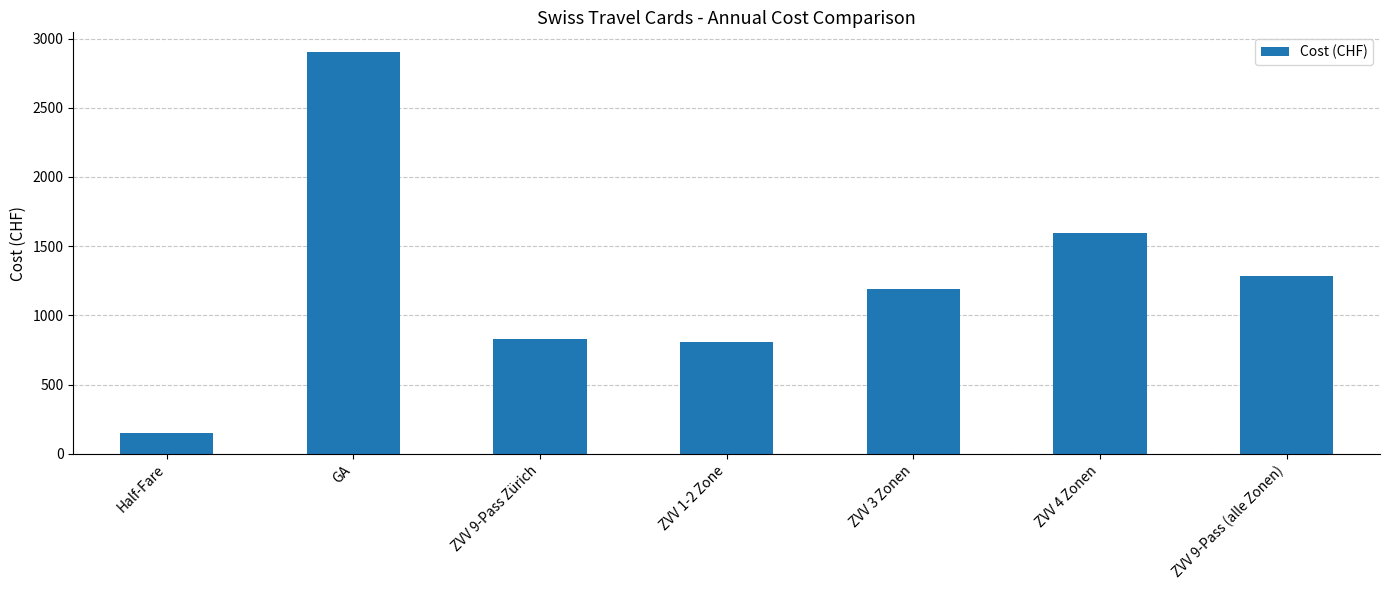

Reading left to right, extract all data points from this chart.

152	2900	827	809	1189	1596	1282